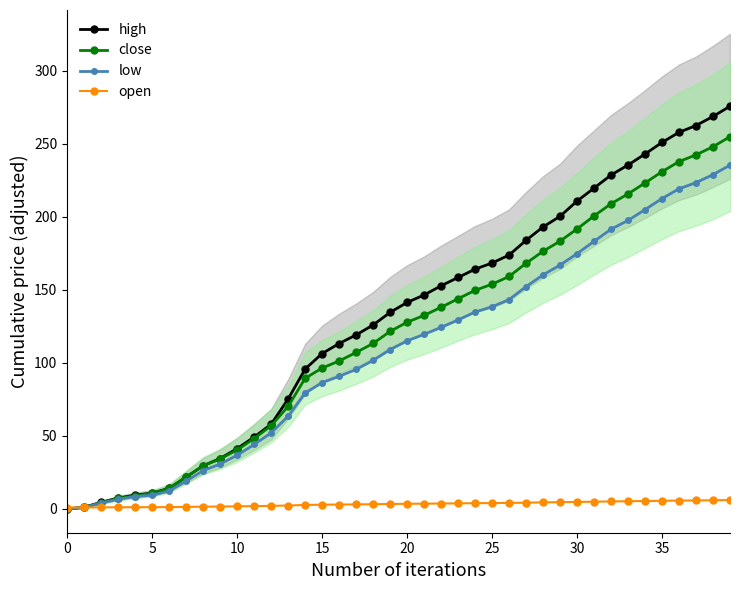

Reading left to right, transcribe all the data shown in this chart.

high: 0.0	1.2	4.5	7.5	9.5	10.9	14.2	21.8	29.6	34.6	41.3	49.2	58.0	75.3	95.8	106.4	113.3	119.2	126.0	134.6	141.4	146.6	152.8	158.5	164.2	168.4	173.9	184.0	193.1	200.4	210.9	219.7	228.7	235.5	243.1	251.0	257.9	262.6	268.8	275.8
close: 0.0	1.1	4.4	7.2	9.1	10.6	14.1	21.9	29.6	34.3	40.4	48.2	57.0	70.3	89.5	96.5	101.3	107.2	113.3	121.6	127.9	132.6	138.1	144.0	149.7	153.9	159.2	168.3	176.4	183.4	191.7	200.7	209.0	215.7	223.3	231.0	237.9	242.5	248.1	254.9
low: 0.0	1.0	4.0	6.6	8.5	9.5	12.4	19.1	26.3	30.8	36.8	44.2	52.1	63.6	79.5	86.5	90.8	95.6	101.7	109.1	115.1	119.6	124.3	129.4	134.9	138.5	143.4	152.3	160.3	167.0	174.8	183.3	191.6	197.6	205.0	212.6	219.3	223.5	229.0	235.5
open: 1.0	1.0	1.1	1.2	1.2	1.2	1.3	1.4	1.6	1.7	1.8	2.0	2.1	2.4	2.7	2.9	3.0	3.1	3.2	3.4	3.5	3.6	3.7	3.8	4.0	4.0	4.1	4.3	4.5	4.6	4.8	5.0	5.2	5.3	5.4	5.6	5.7	5.8	6.0	6.1